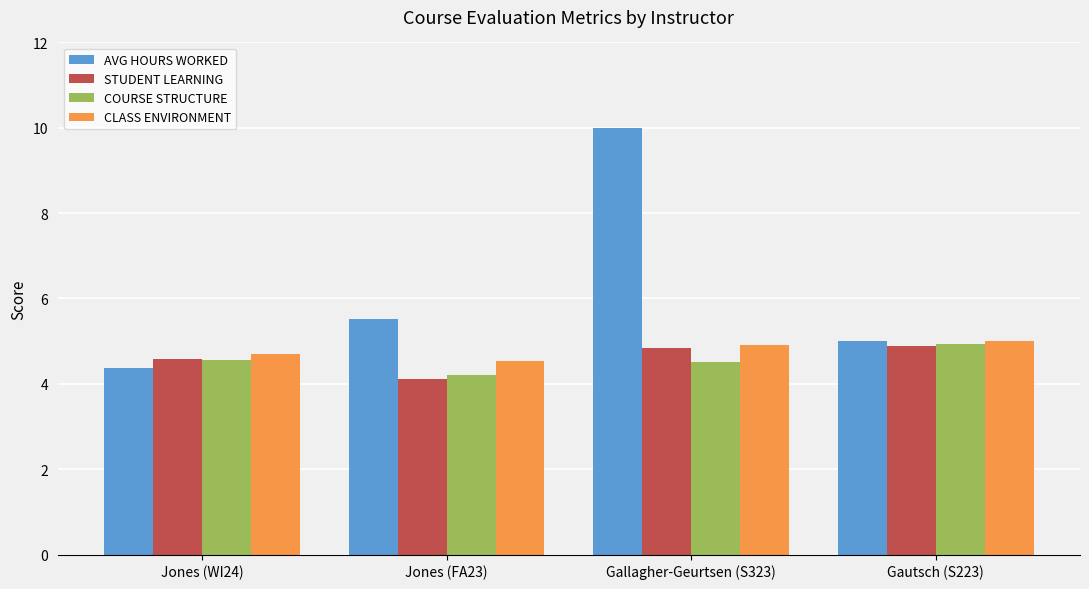

What is the spread (max minus min) of values at Jones (WI24)?

0.3